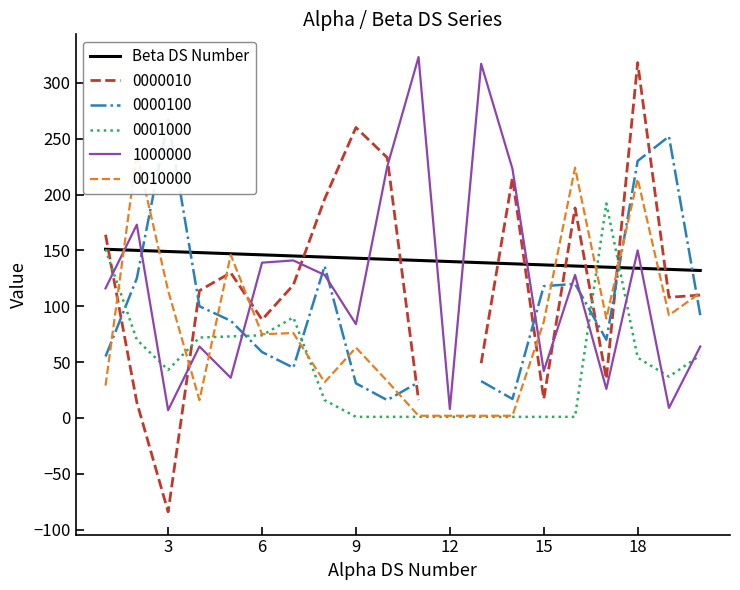

Is it true that 1000000 equals 42 at 15?

True